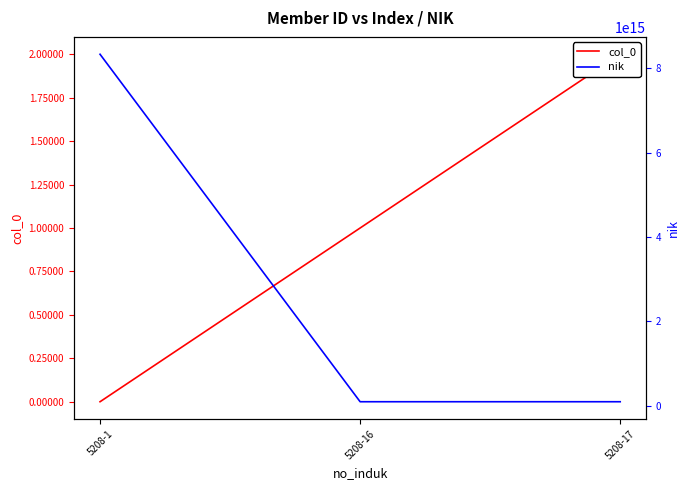

What is the difference between the maximum and minimum values in the col_0 series?

2